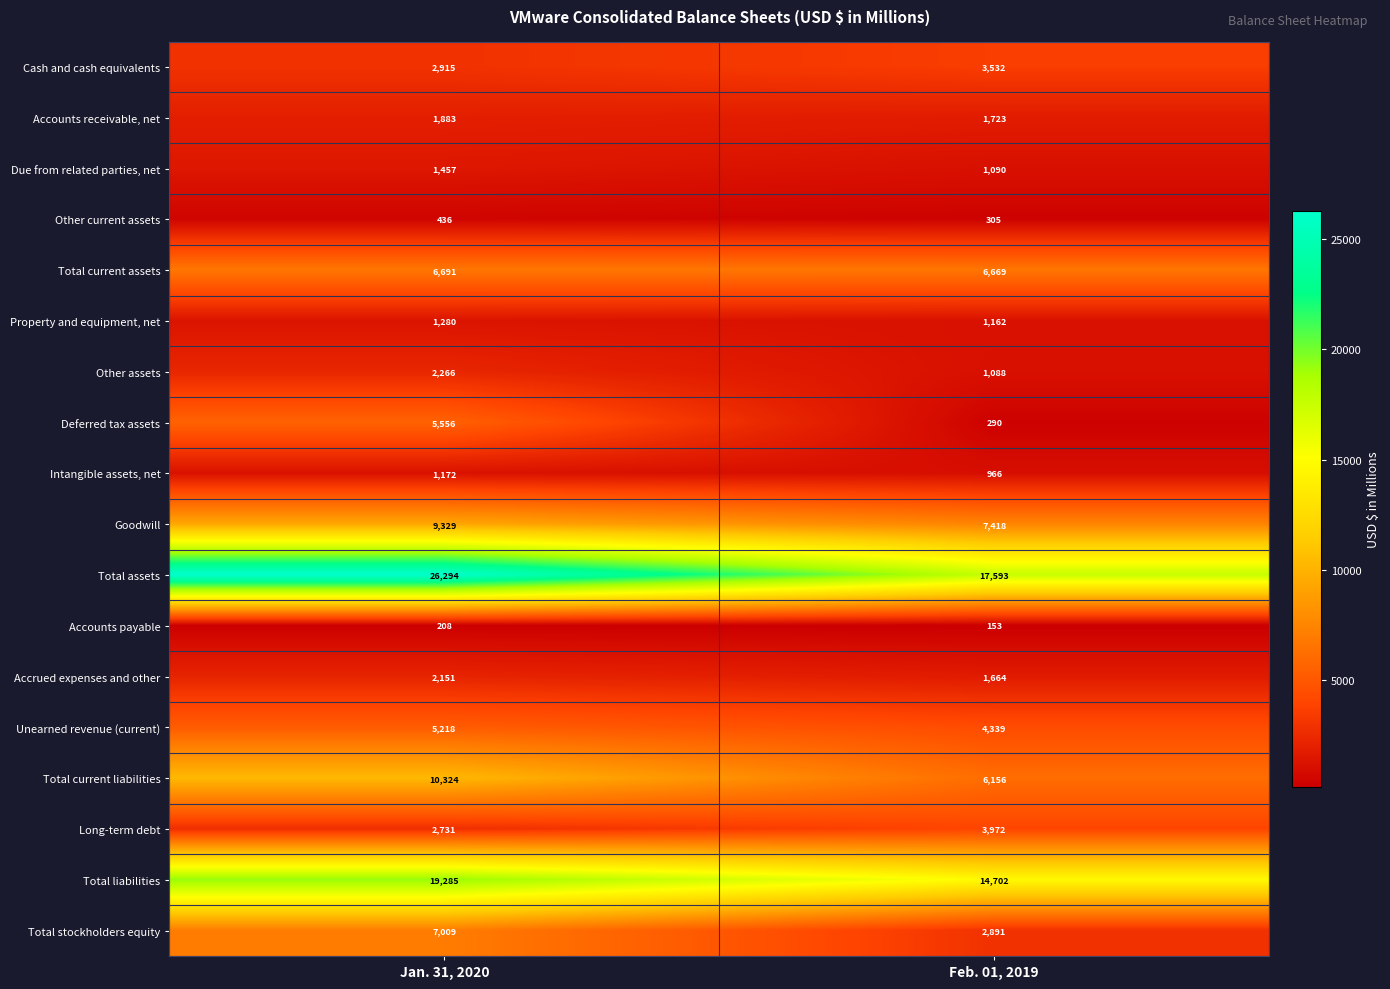

At Feb. 01, 2019, list the series in order from smallest to largest.

Accounts payable, Deferred tax assets, Other current assets, Intangible assets, net, Other assets, Due from related parties, net, Property and equipment, net, Accrued expenses and other, Accounts receivable, net, Total stockholders equity, Cash and cash equivalents, Long-term debt, Unearned revenue (current), Total current liabilities, Total current assets, Goodwill, Total liabilities, Total assets